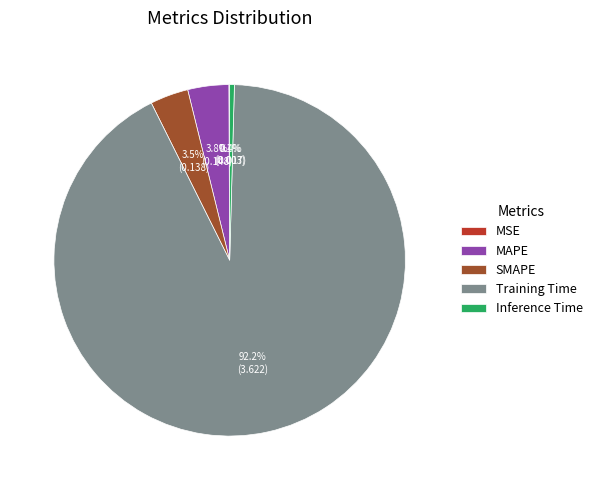

What is the majority slice?

Training Time